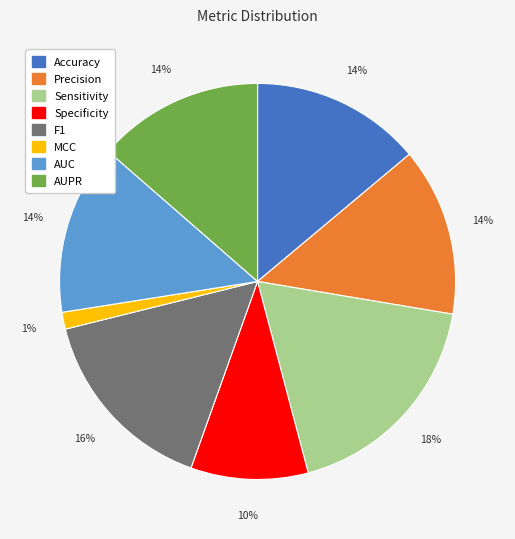

What percentage is the F1 slice, to the nearest percent?

16%